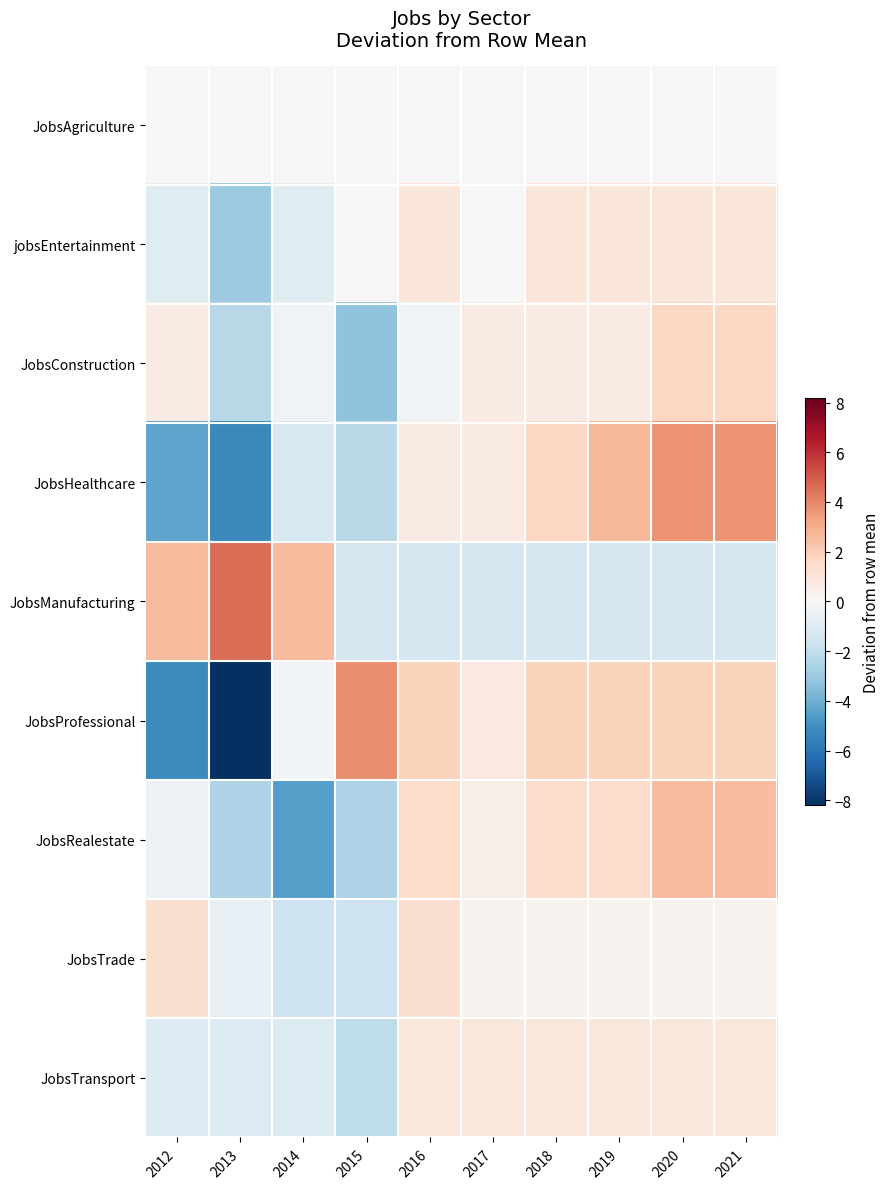

At how many categories does at least one series exceed -2?

10